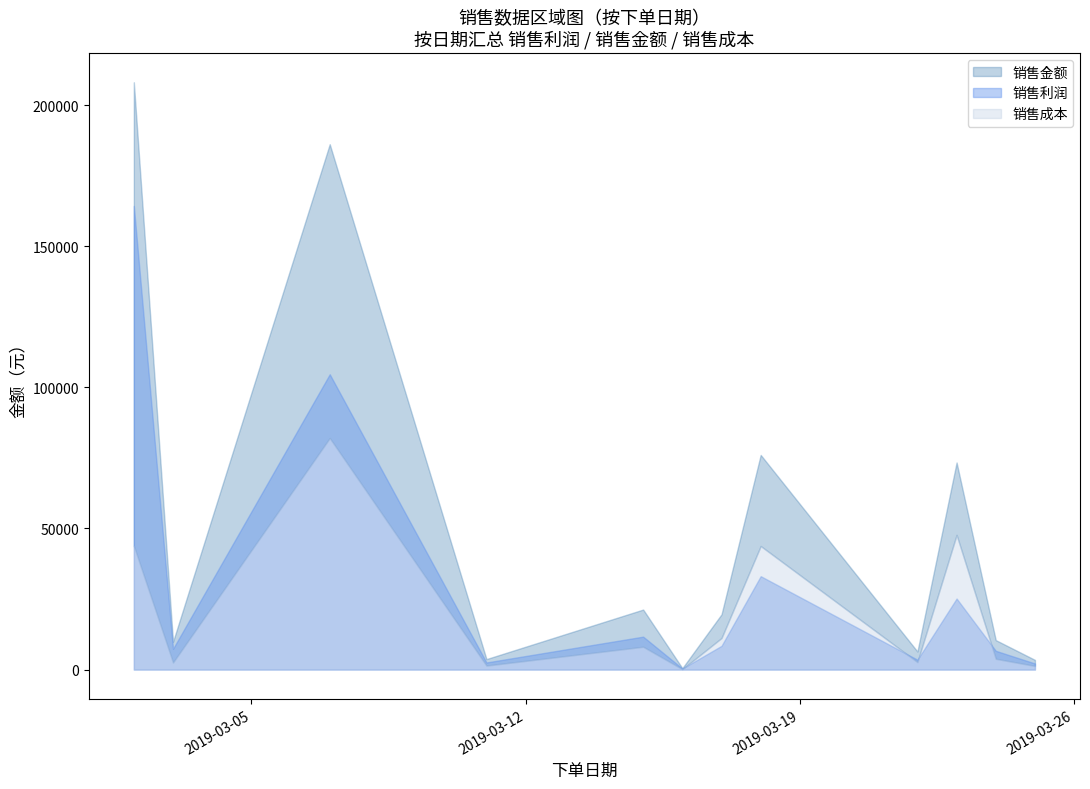

The 销售成本 series shows 710 at 2019-03-25. True or false?

False